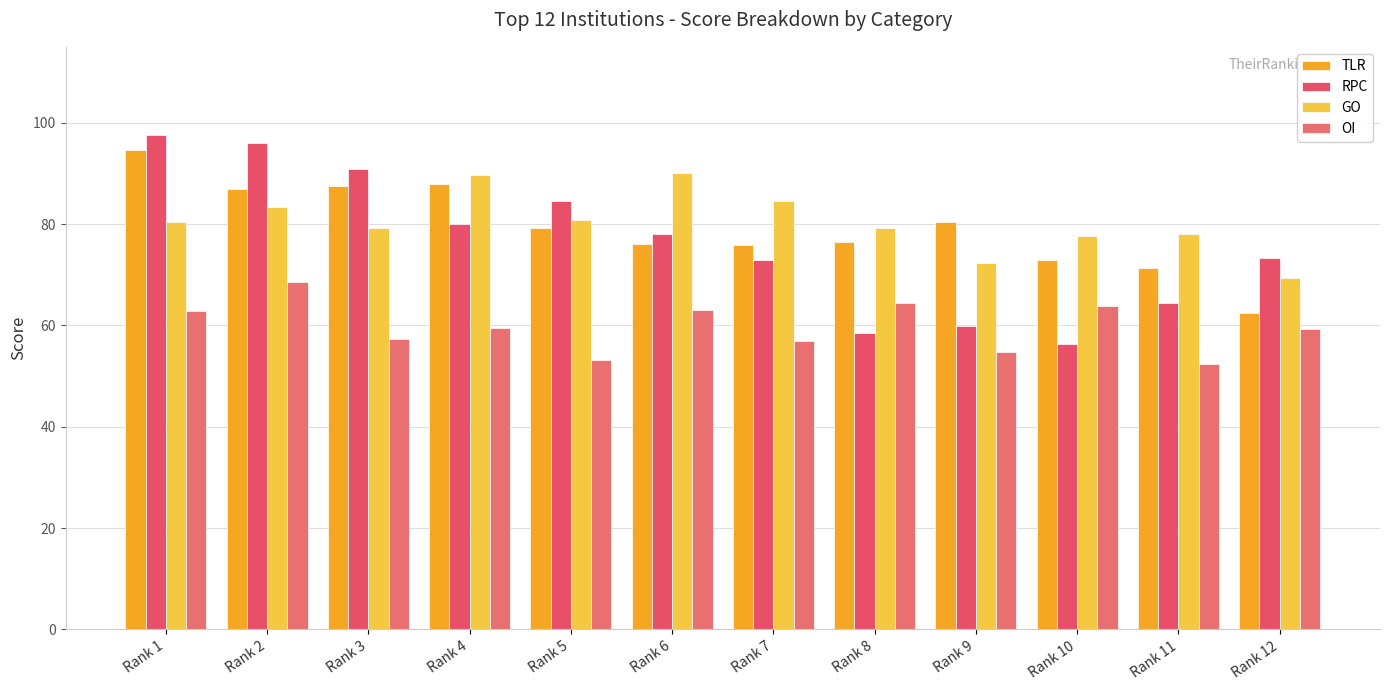

Rank the categories by GO value from highest to lowest.

Rank 6, Rank 4, Rank 7, Rank 2, Rank 5, Rank 1, Rank 3, Rank 8, Rank 11, Rank 10, Rank 9, Rank 12